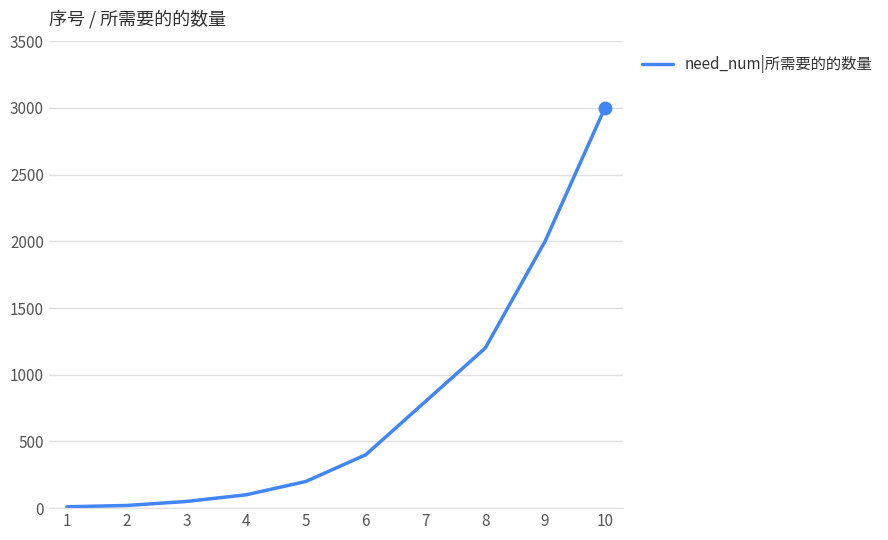

What is the ratio of the value at 10 to the value at 6?

7.5